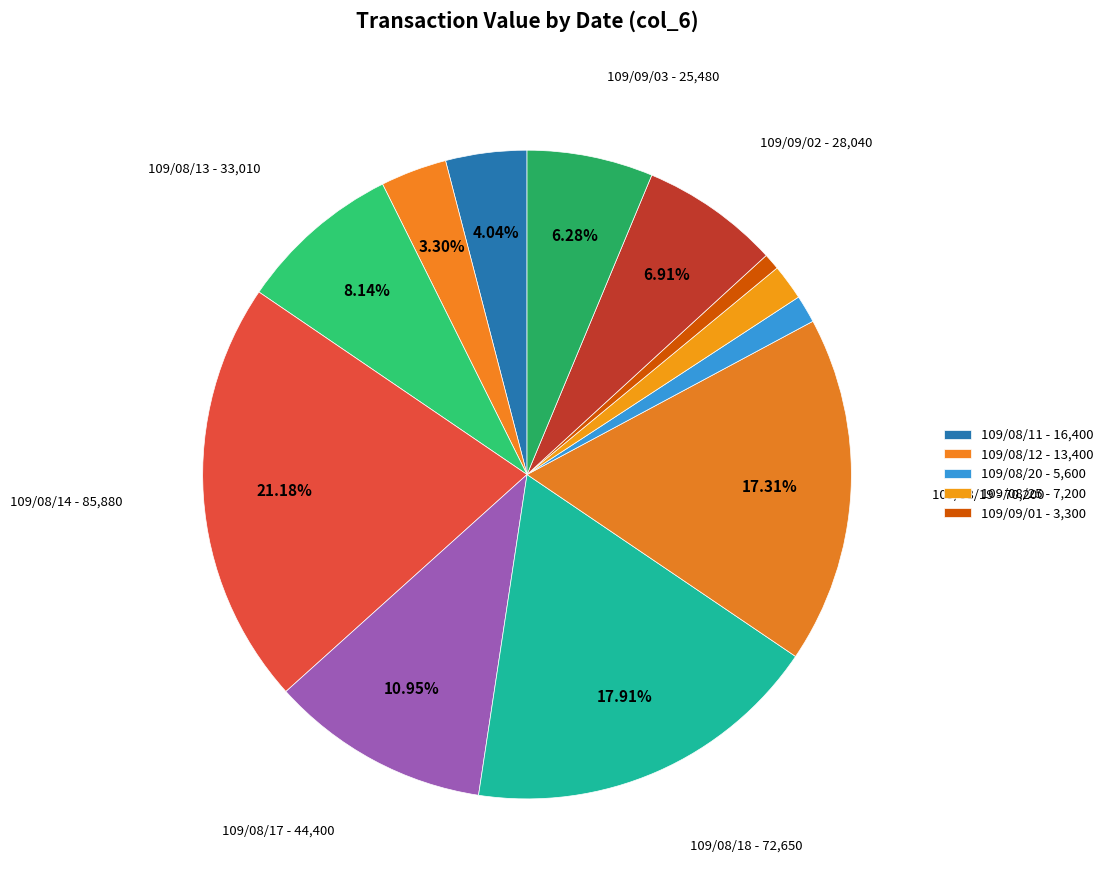

Rank the categories by value from highest to lowest.

109/08/14, 109/08/18, 109/08/19, 109/08/17, 109/08/13, 109/09/02, 109/09/03, 109/08/11, 109/08/12, 109/08/25, 109/08/20, 109/09/01